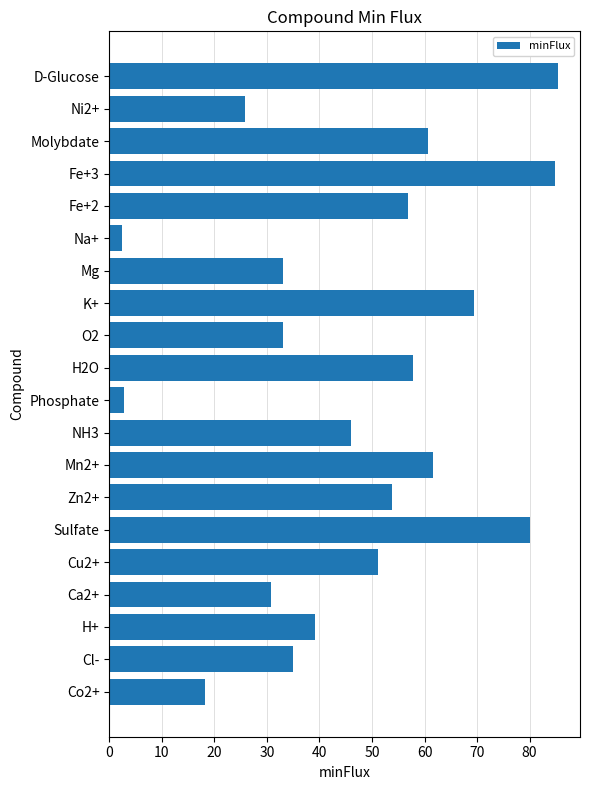

What is the average value?

46.4